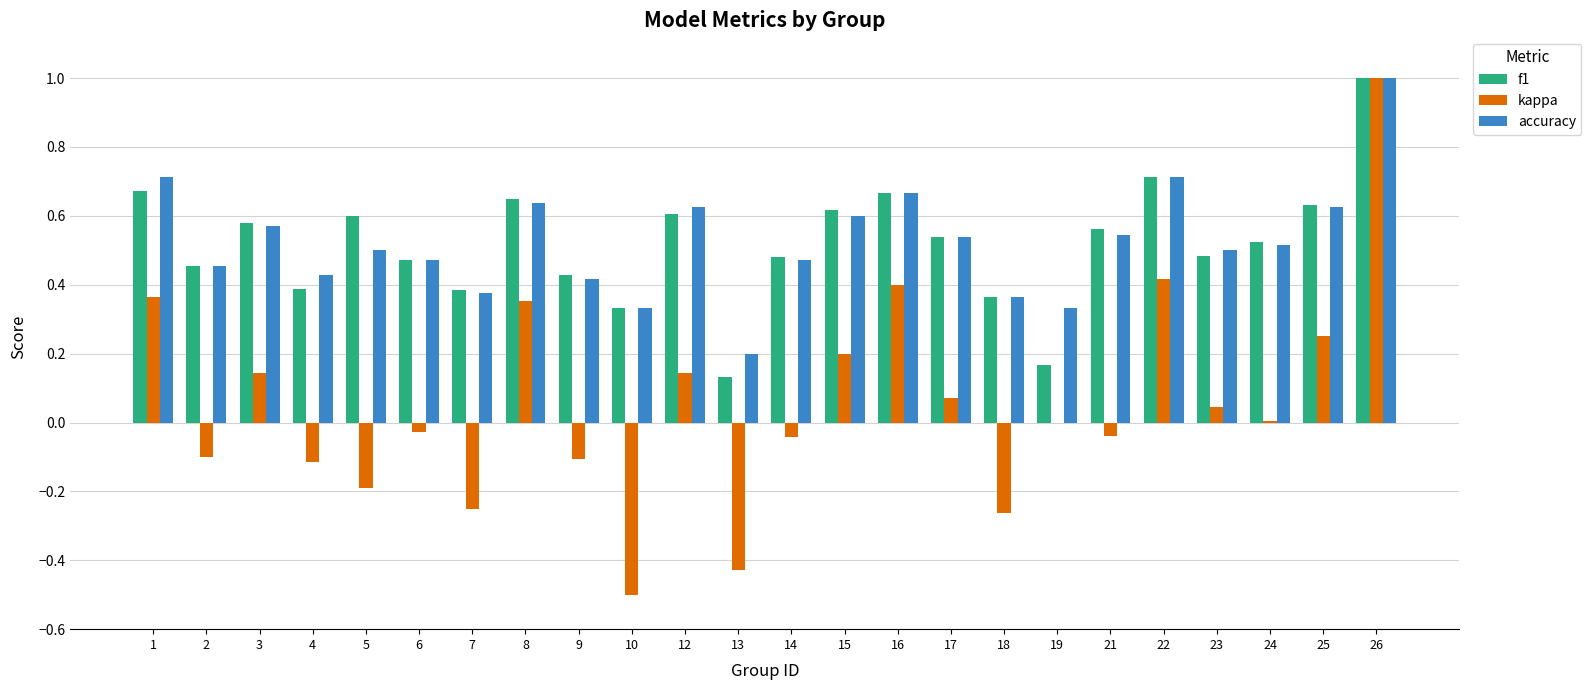

How many groups of bars are there?

24